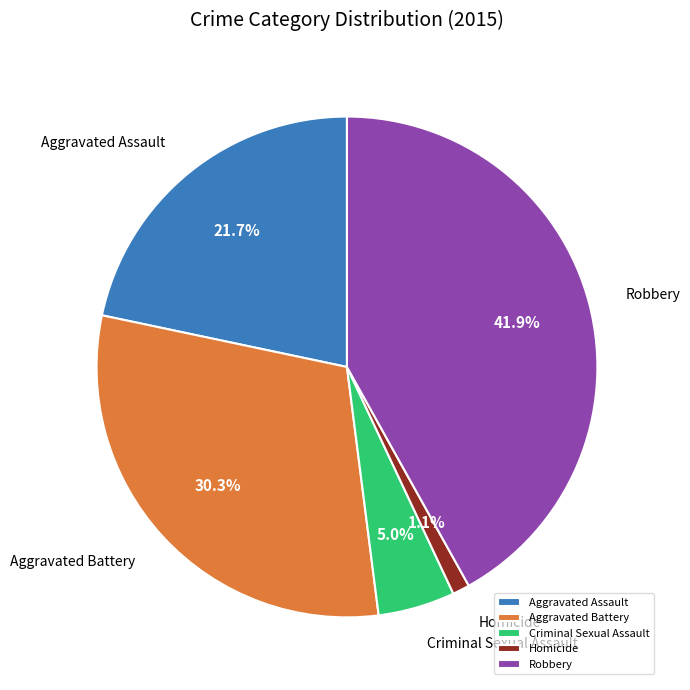

Which slice is the smallest?

Homicide